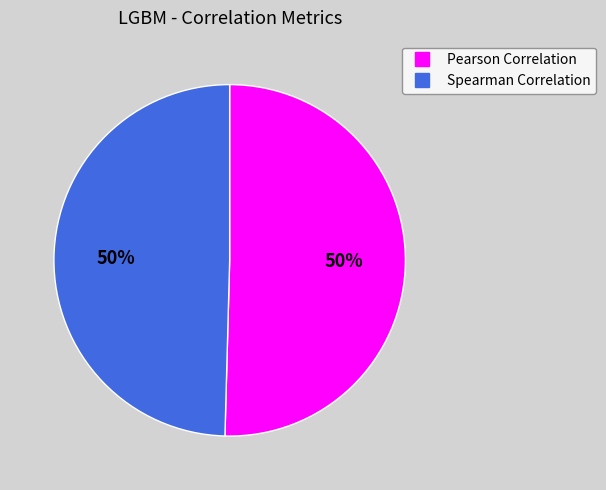

Combined, do Pearson Correlation and Spearman Correlation account for over 50%?

Yes